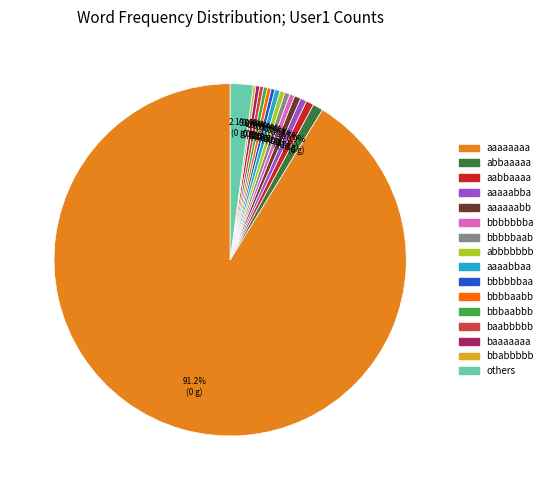

Is there a majority slice in this chart?

Yes